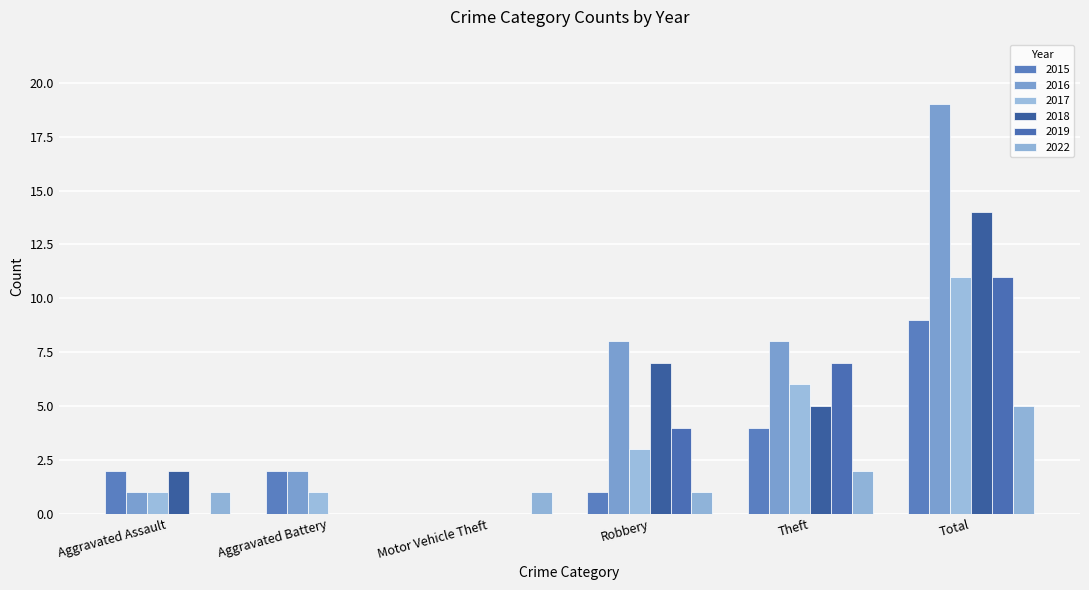

At which label is 2017 closest to 5?

Theft